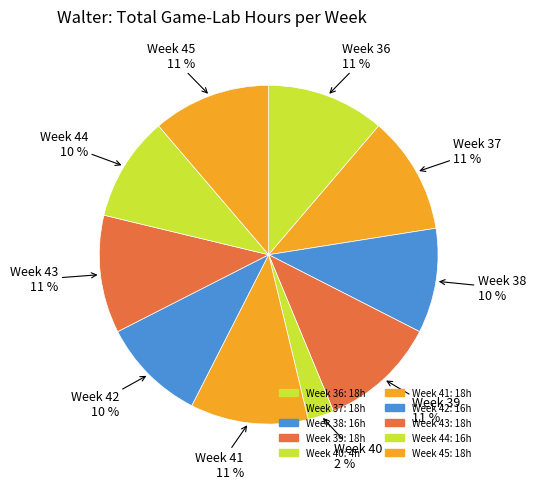

How many segments does this pie chart have?

10